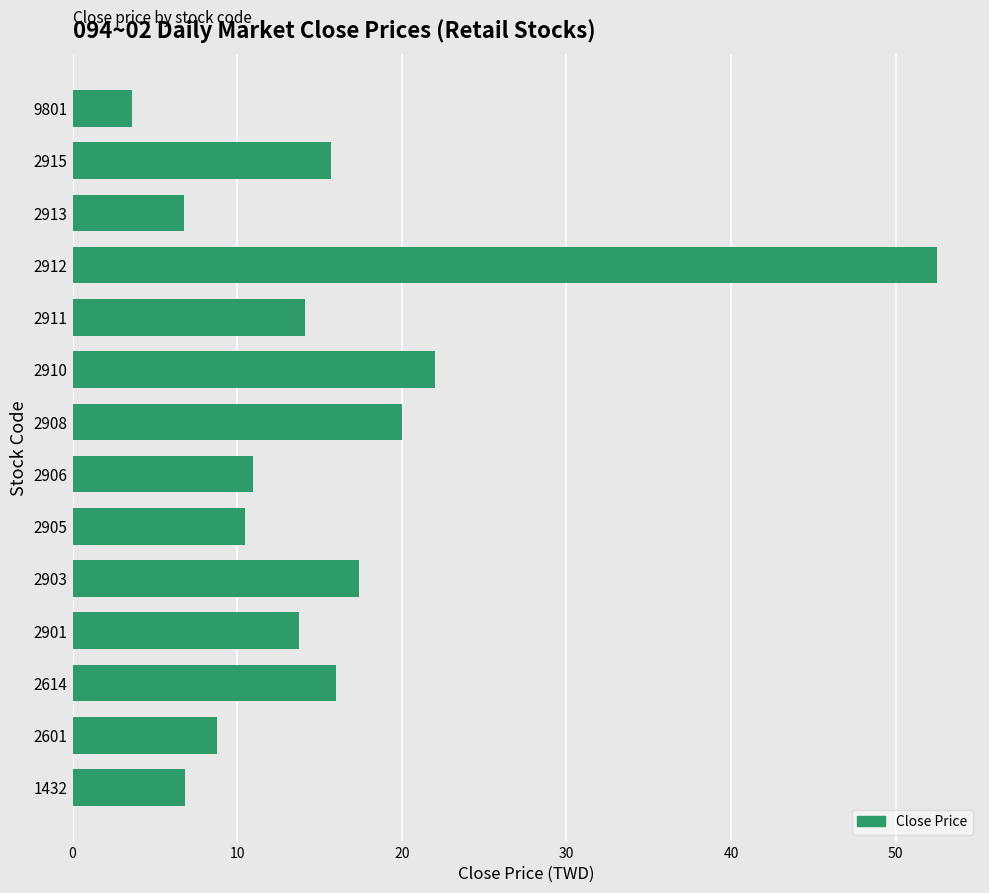

Approximately how many times larger is the value at 9801 compared to 1432?

0.5